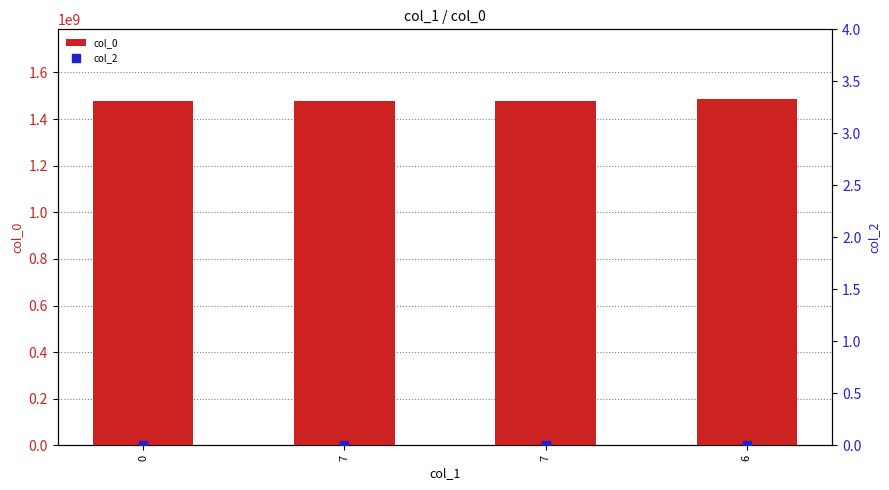

Which series has the largest total across all categories?

col_0